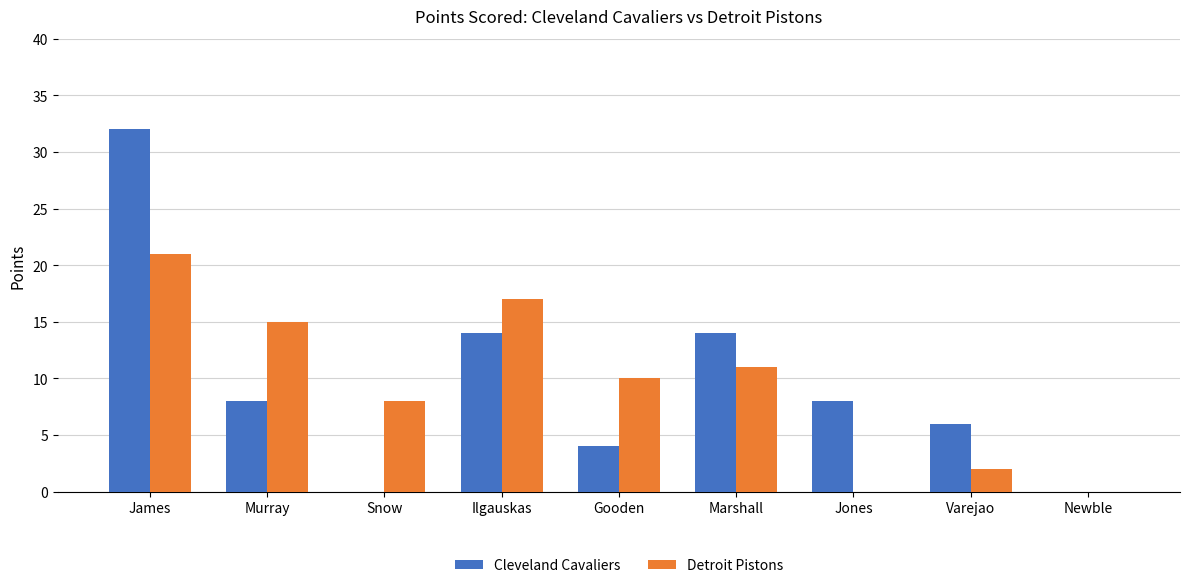

What is the approximate value of Detroit Pistons at Murray?

15